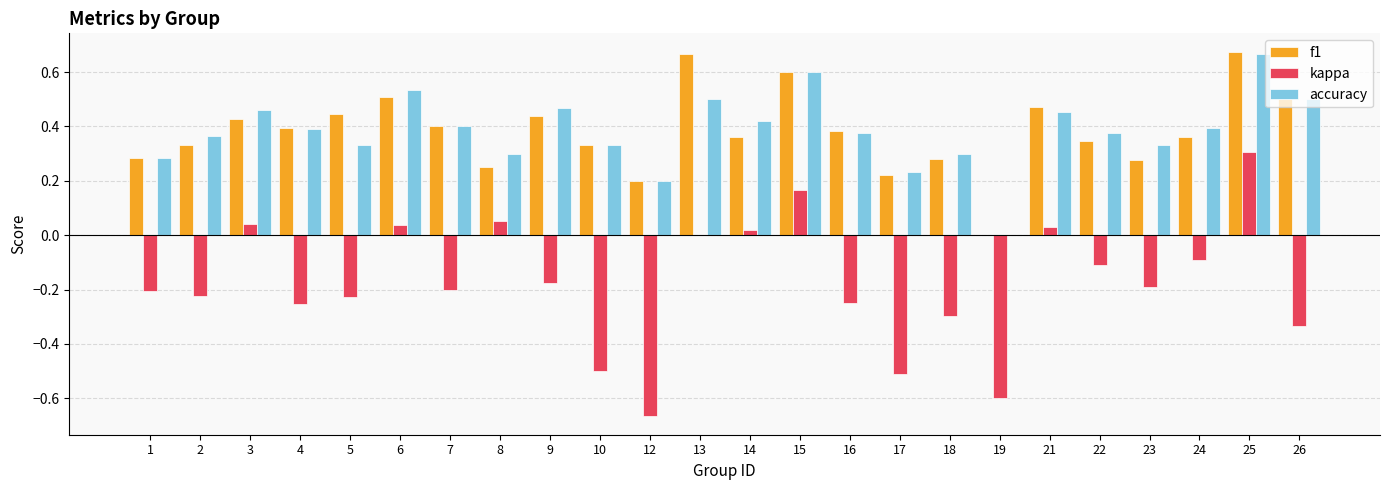

What is the total value across all series at 25?

1.6